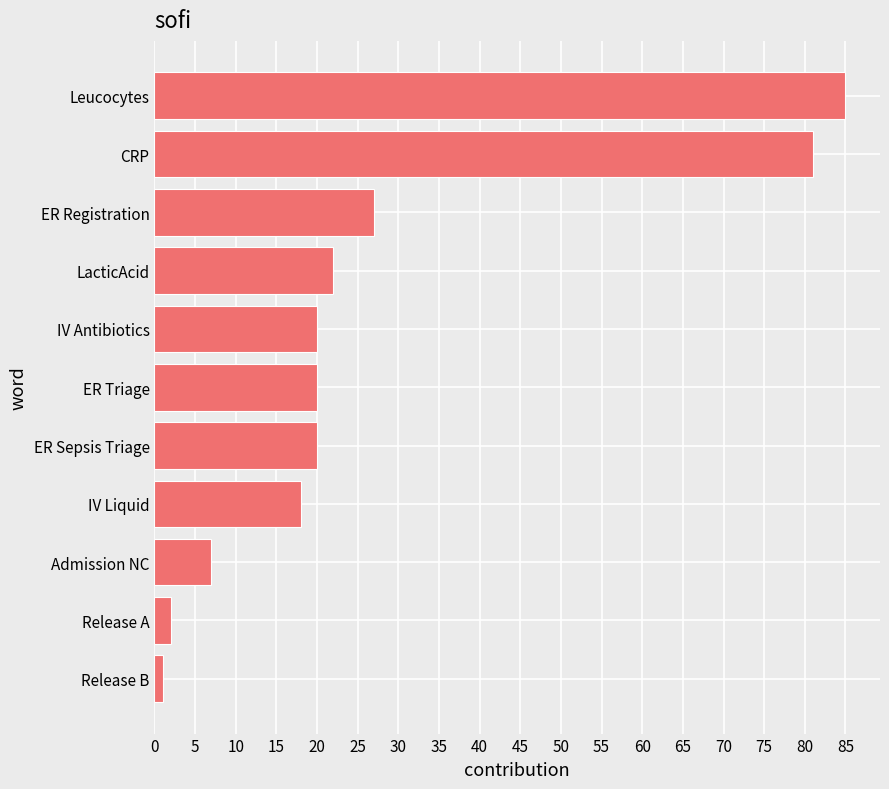

What is the difference between the second highest and minimum values?

80